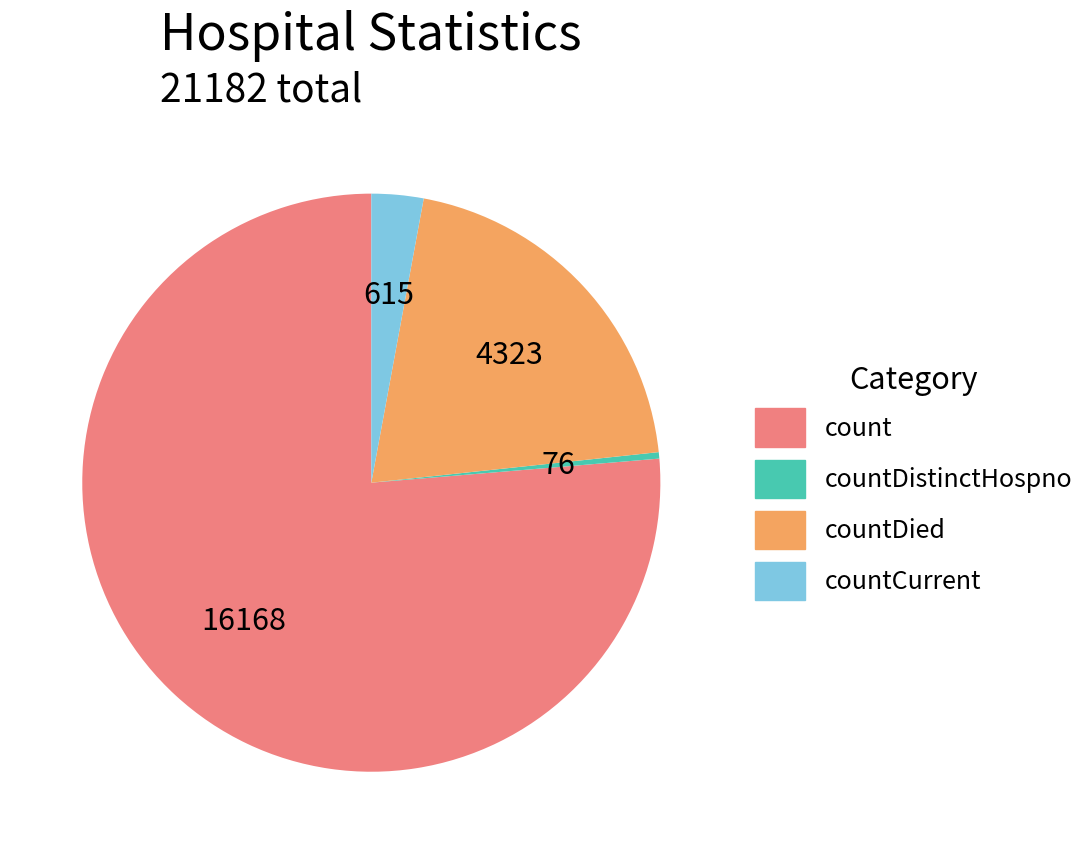

Does any single category account for the majority?

Yes